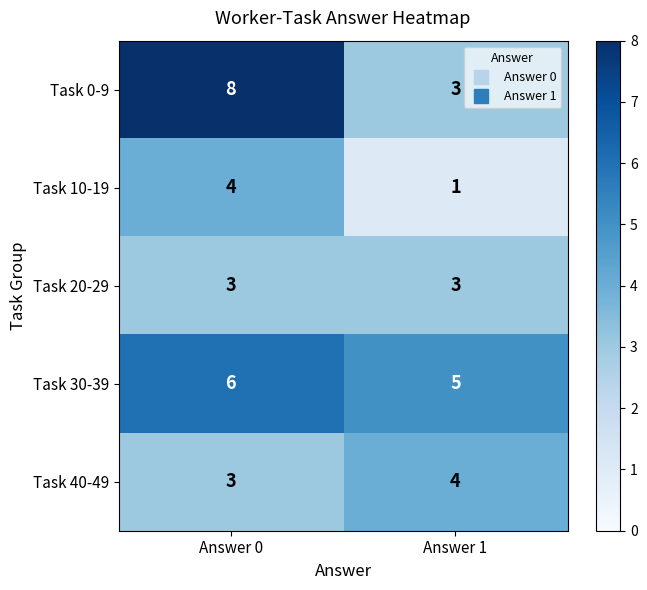

Where is Task 40-49 nearest to the value 3?

Answer 0